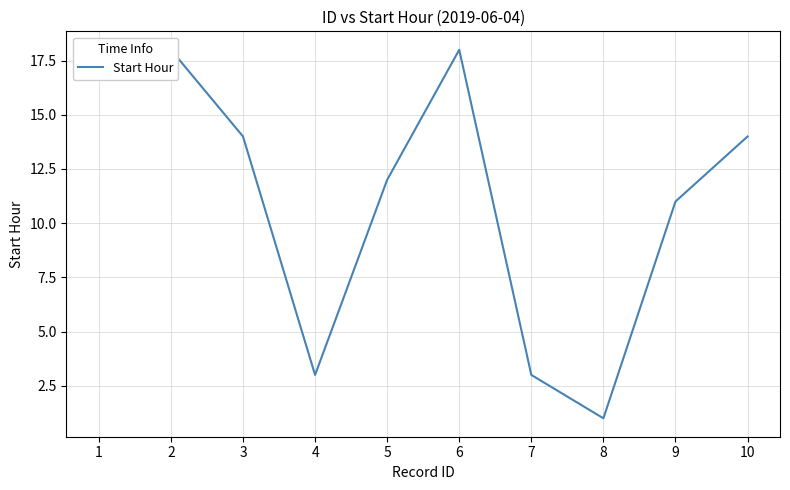

What is the average value?

11